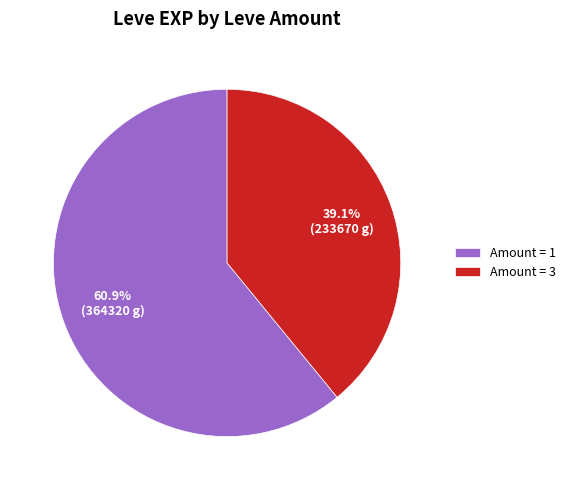

To the nearest percent, what is the difference between the largest and smallest slice percentages?

22%